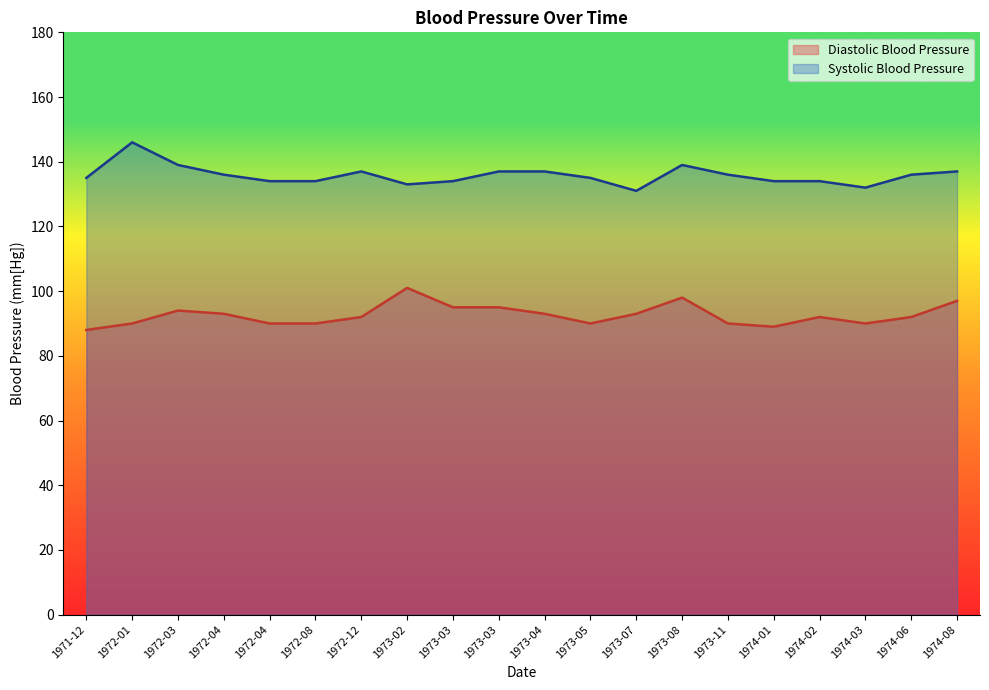

Rank the series at 1973-08 from highest to lowest value.

Systolic Blood Pressure, Diastolic Blood Pressure